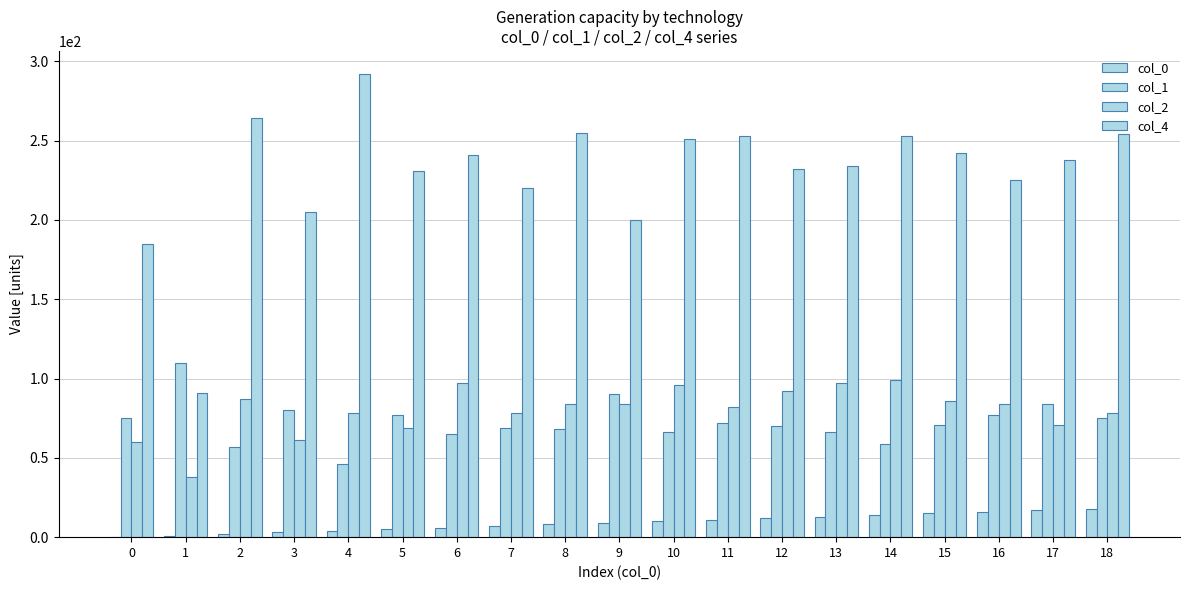

How many series are shown in this chart?

4